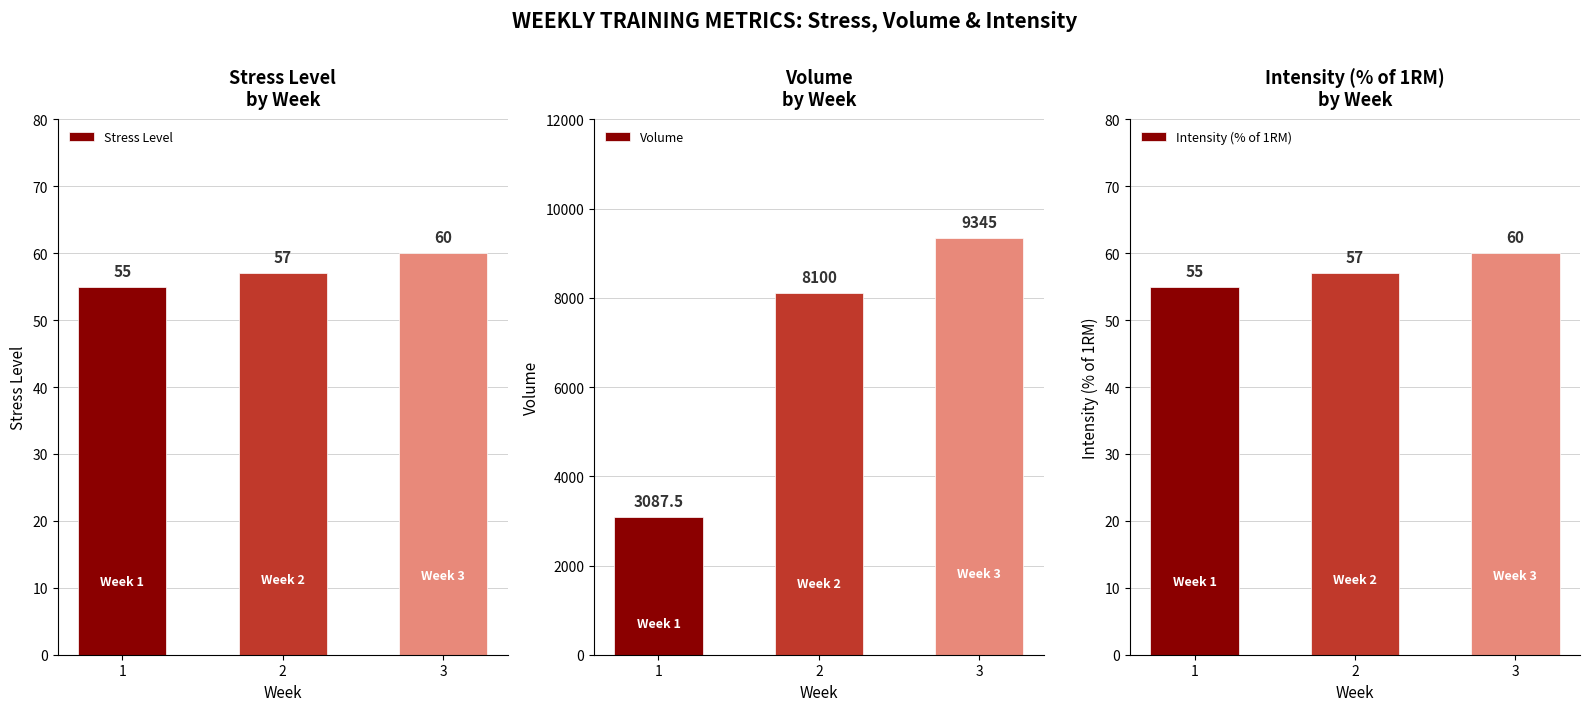

Reading left to right, list all the values displayed in this chart.

Stress Level: 55.0	57.0	60.0
Volume: 3087.5	8100.0	9345.0
Intensity (% of 1RM): 55.0	57.0	60.0